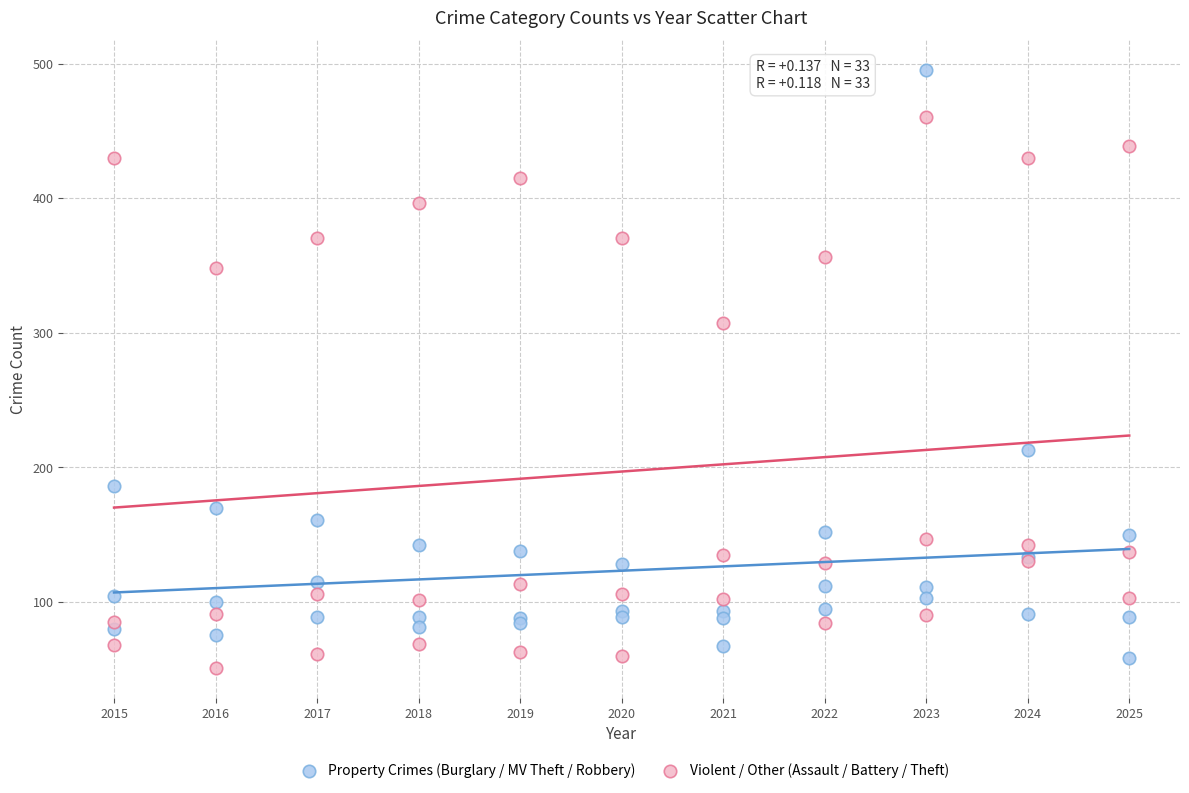

In the Property Crimes (Burglary / MV Theft / Robbery) series, what Y value is closest to 276?

213